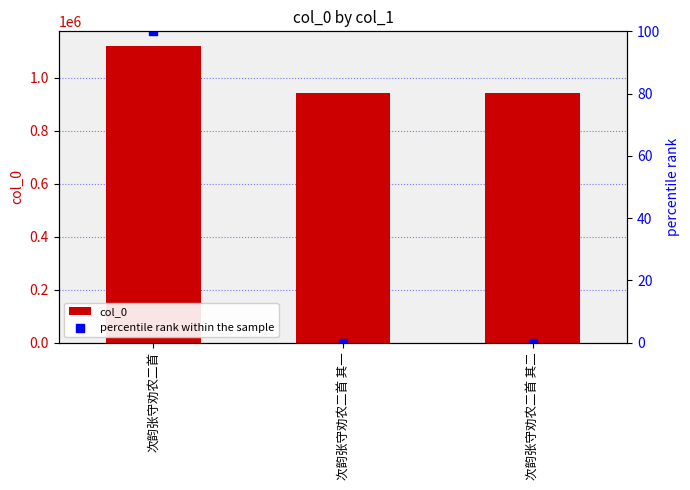

What is the total value across all series at 次韵张守劝农二首 其一?

943206.0